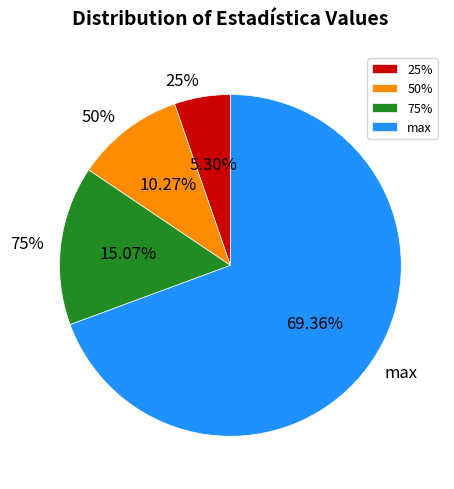

To the nearest percent, what is the difference between the 25% and 75% slice percentages?

10%